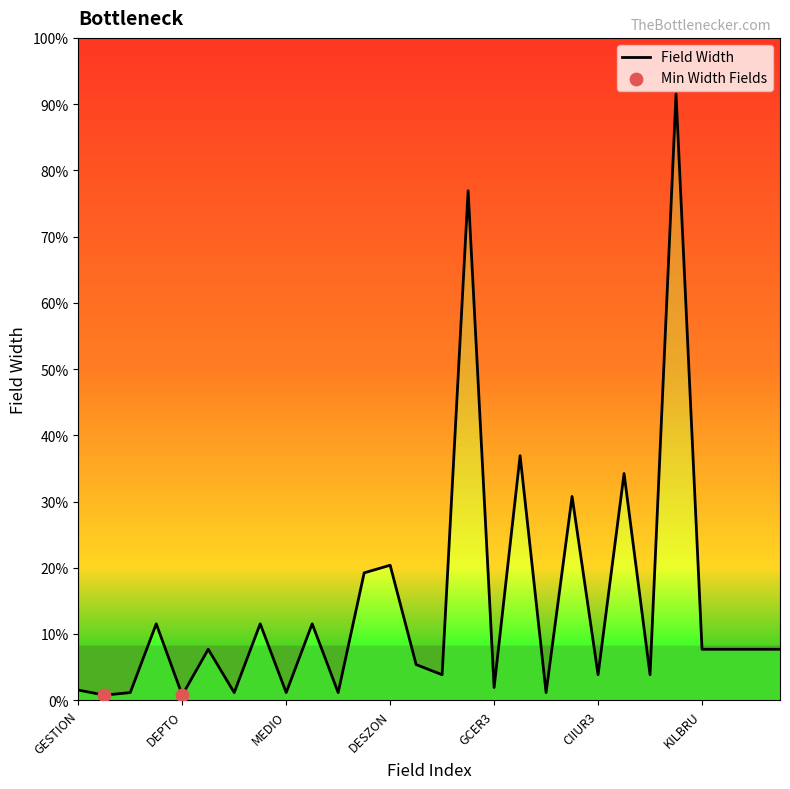

Approximately how many times larger is the value at DESGCE compared to DESCUCI?

0.4